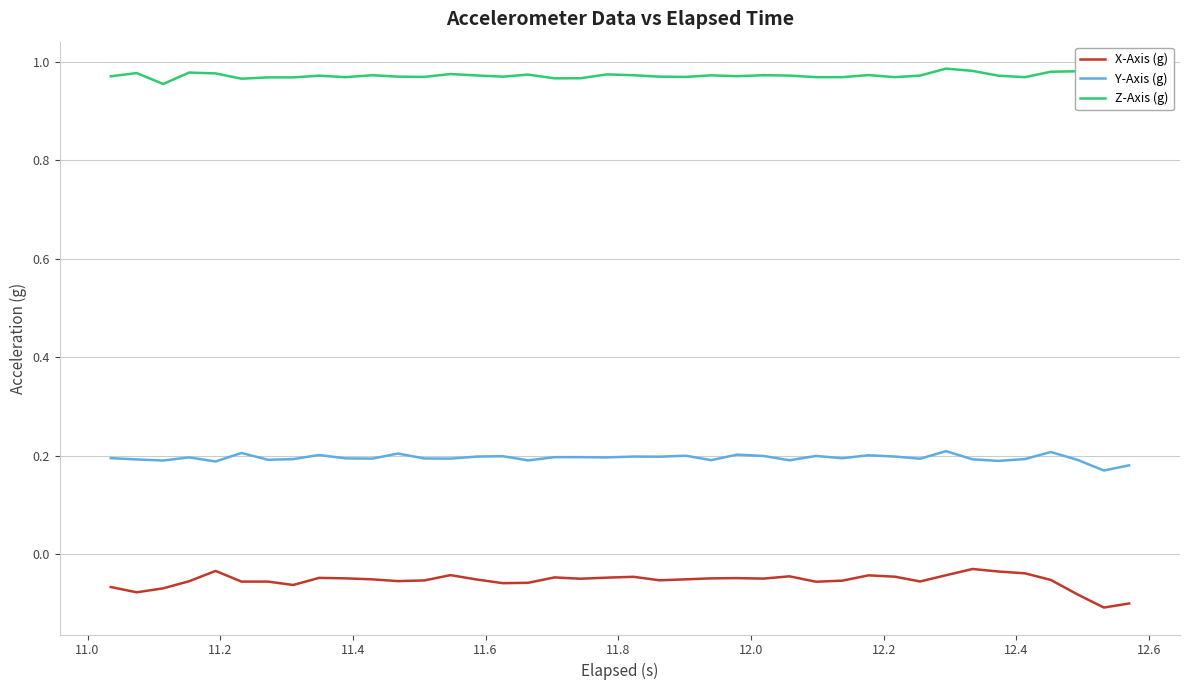

True or false: Y-Axis (g) and Z-Axis (g) intersect in this chart.

False